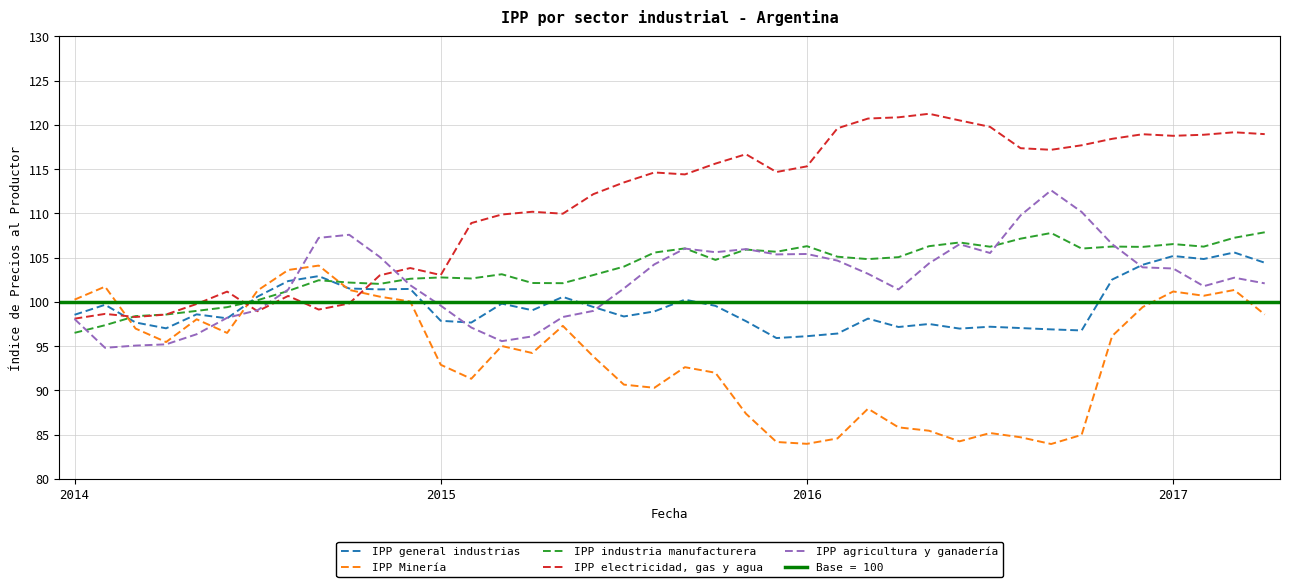

What is the minimum value for IPP general industrias?

95.9